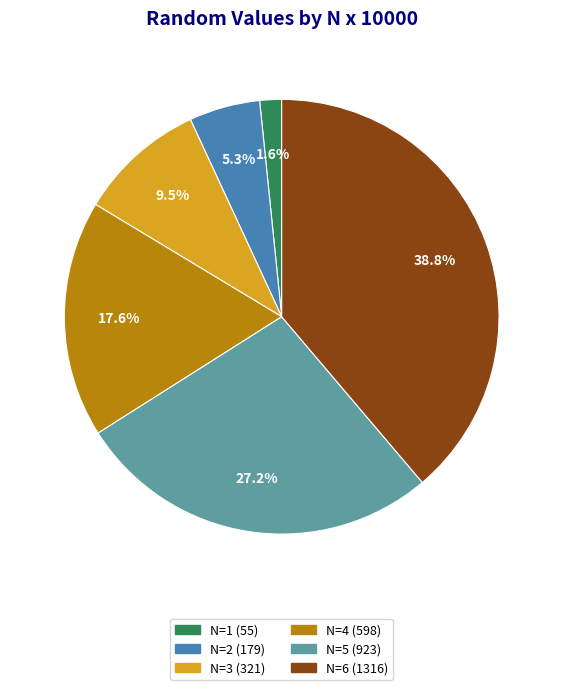

Is there any slice that represents more than half of the pie?

No